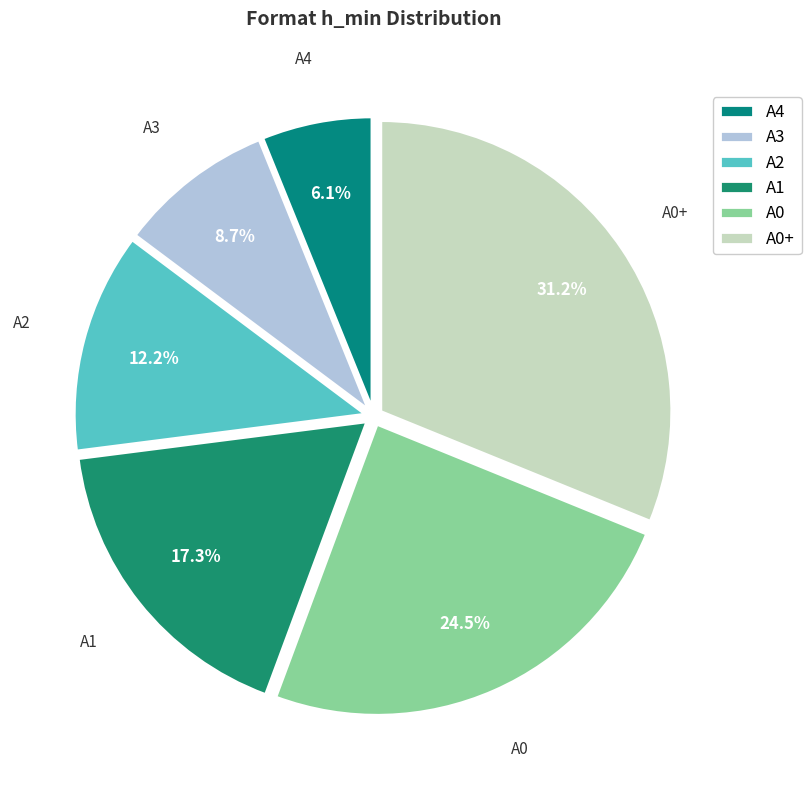

To the nearest percent, what is the difference between the А0 and А4 slice percentages?

18%